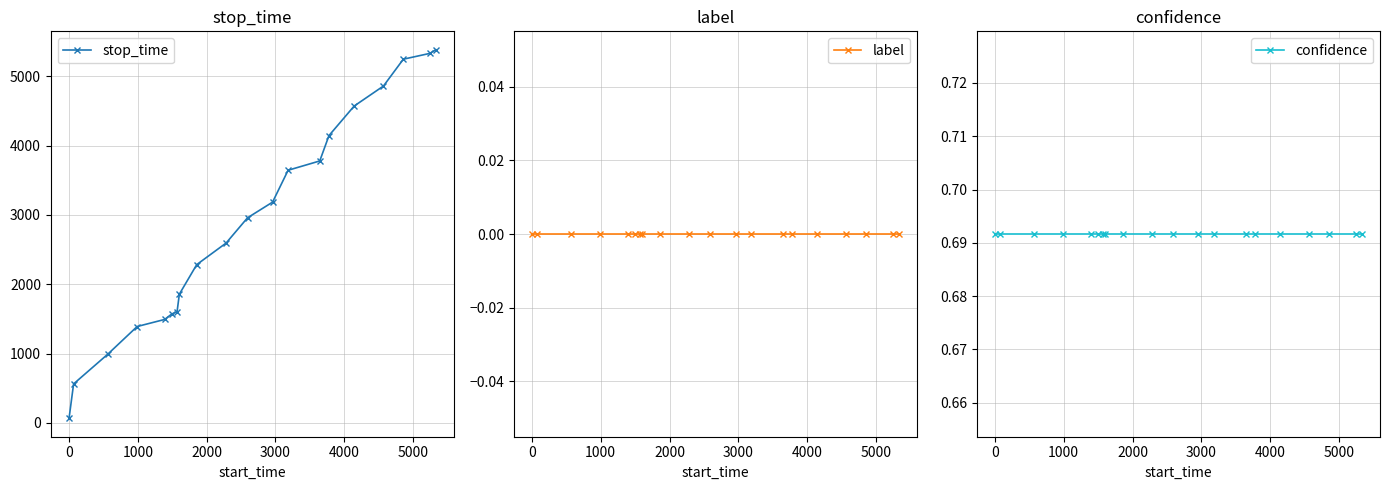

How many values in the stop_time series are below 2958?

10